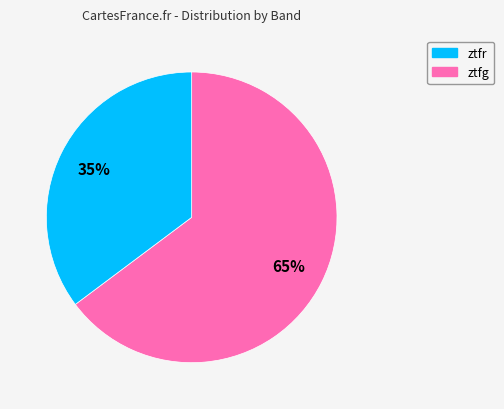

To the nearest percent, what percentage of the pie is ztfr?

65%